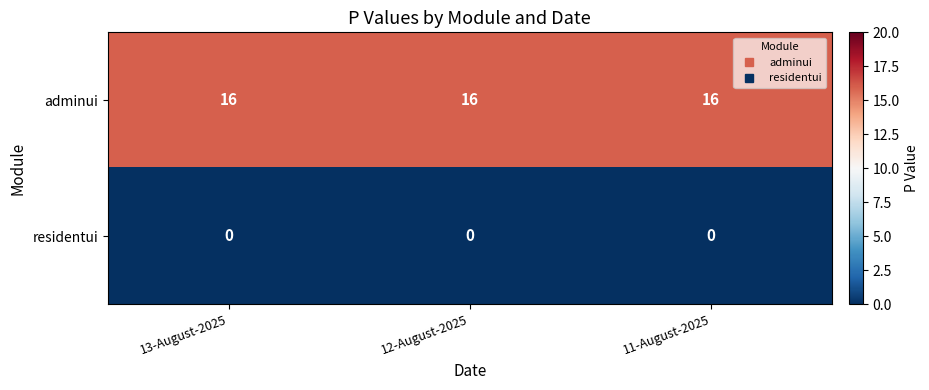

True or false: adminui has a value of 16 at 13-August-2025.

True